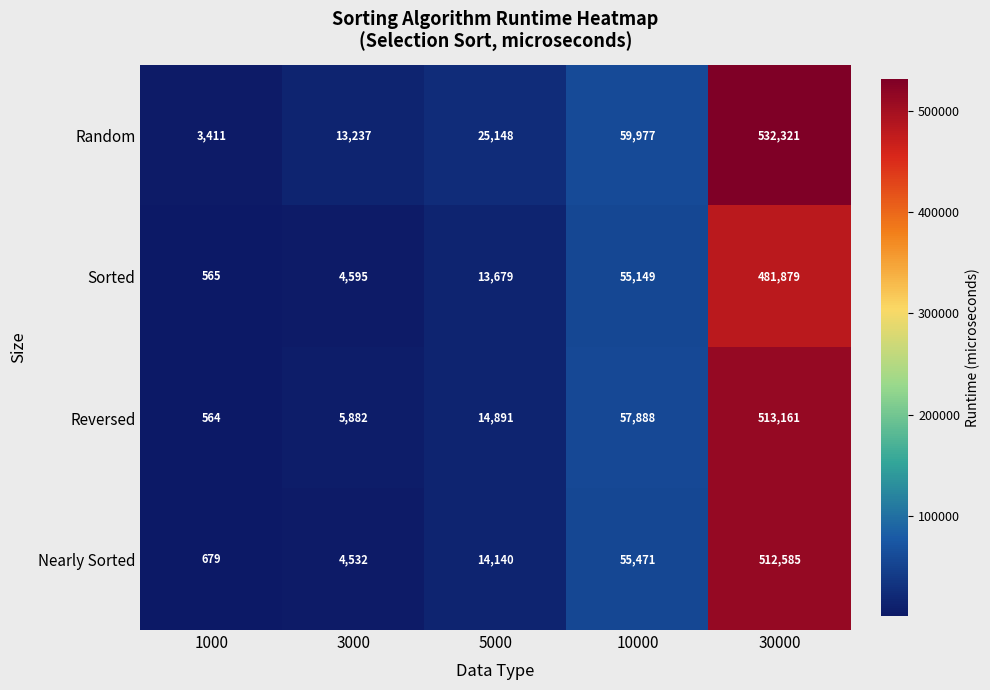

Which series has the largest total across all categories?

Random